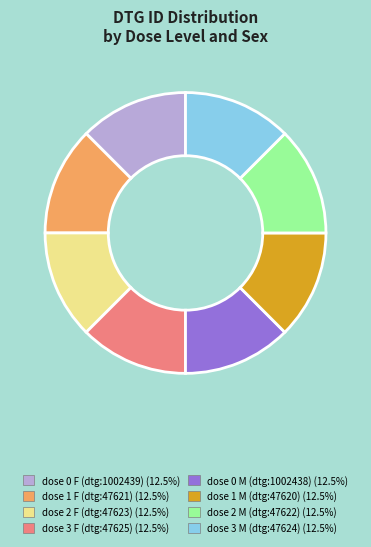

Does any single category account for the majority?

No